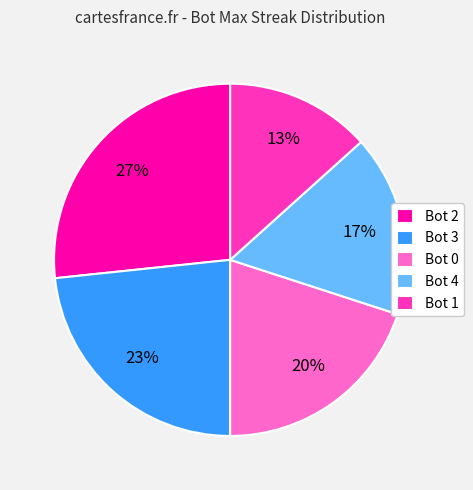

Which category has the smallest portion of the pie?

Bot 1